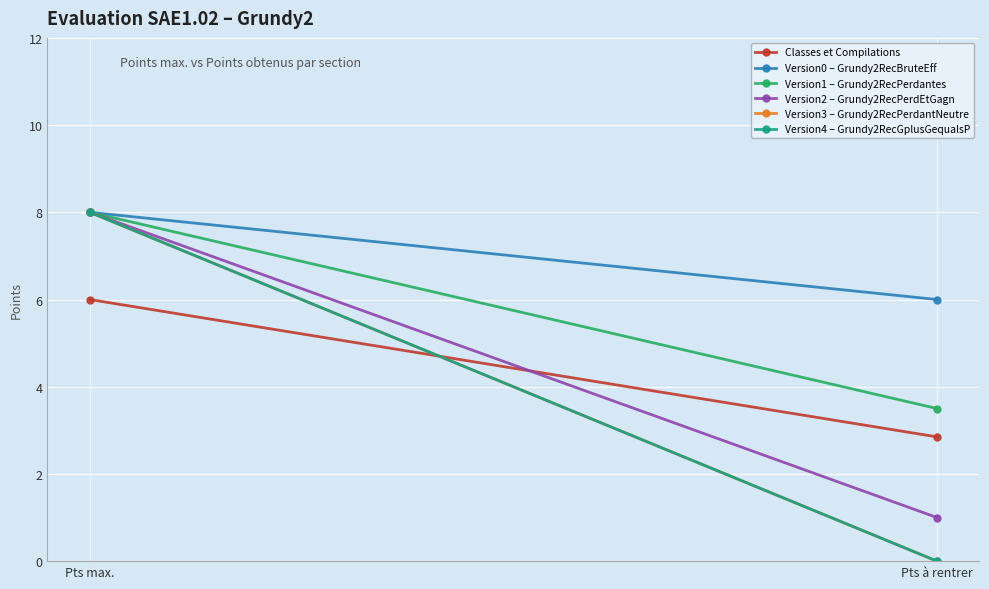

Which series has the largest total across all categories?

Version0 – Grundy2RecBruteEff